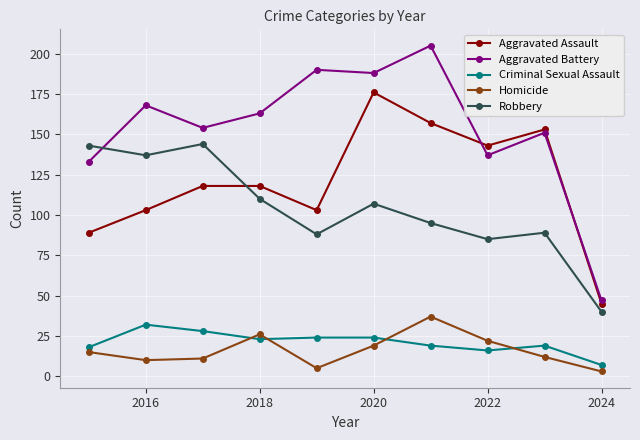

True or false: Aggravated Battery and Homicide cross at least once.

False